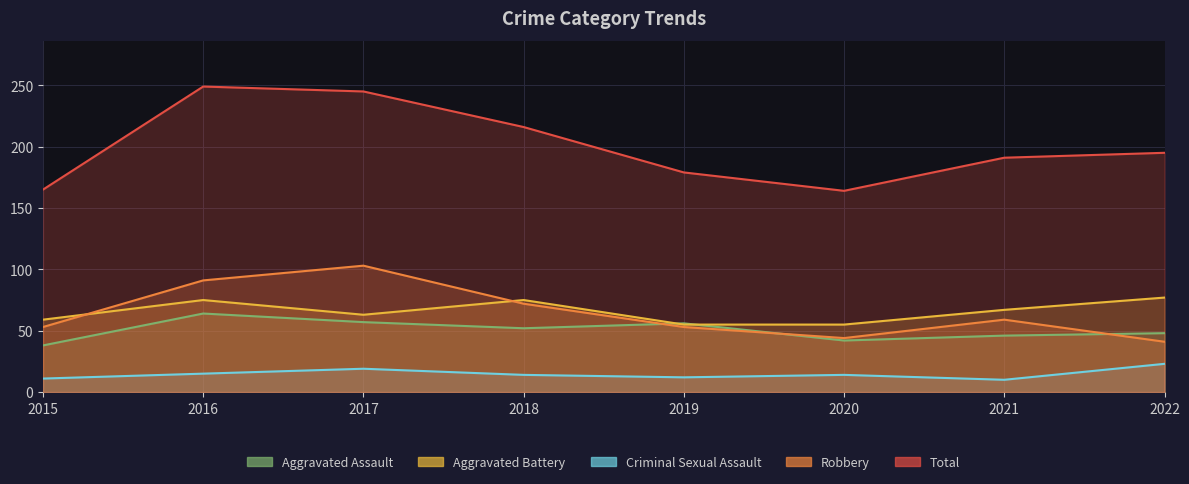

What is the sum of all Aggravated Battery values?

526